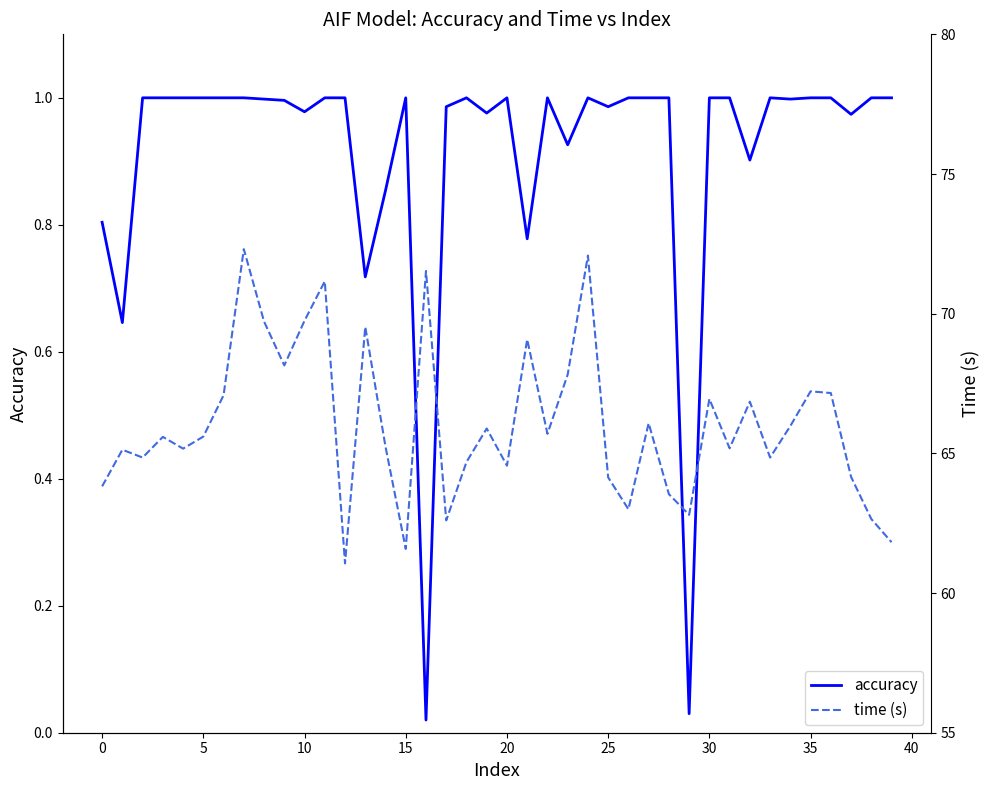

The value of accuracy at 30 is 0.3. True or false?

False